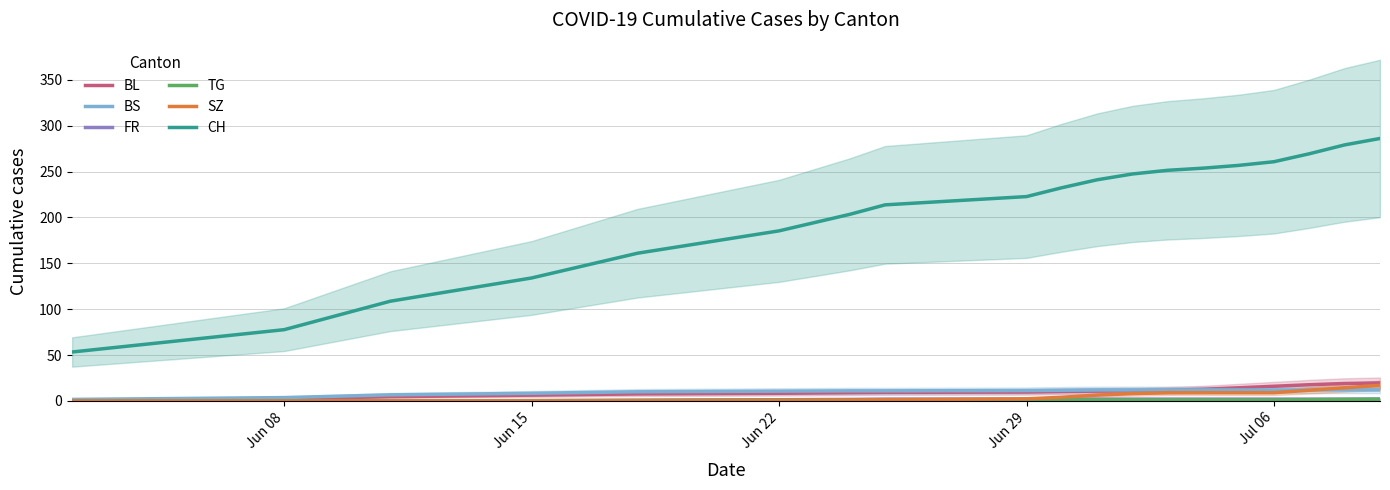

True or false: CH and SZ cross at least once.

False